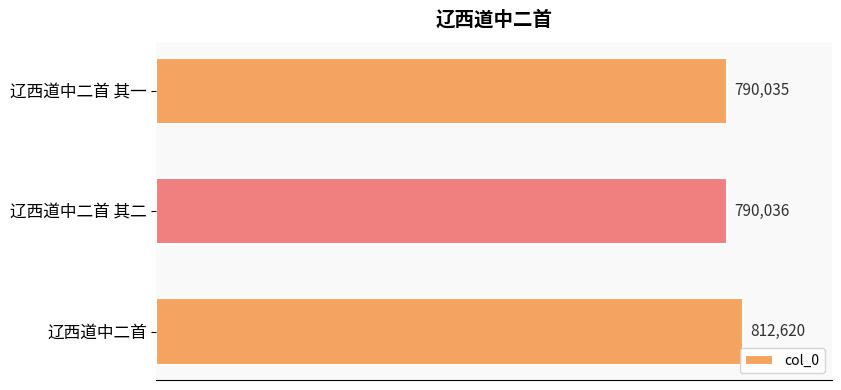

What is the greatest value displayed?

812620